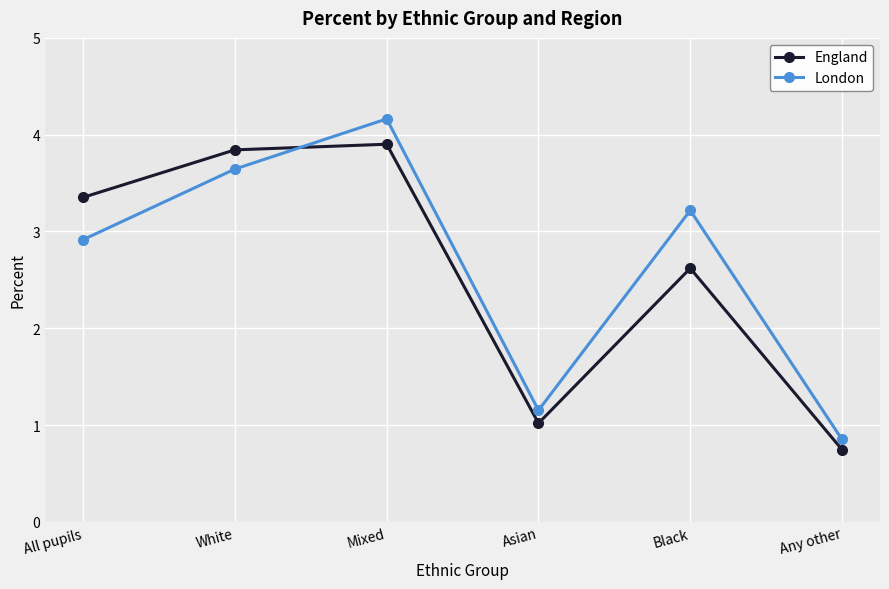

At which label does England first exceed 3?

All pupils